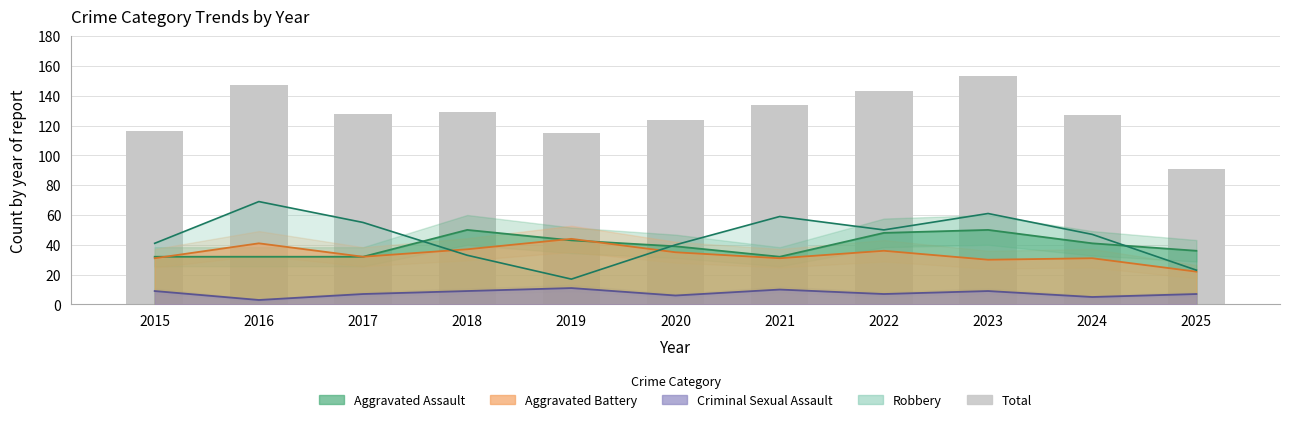

What is the difference between the values at 2024 and 2020?

3